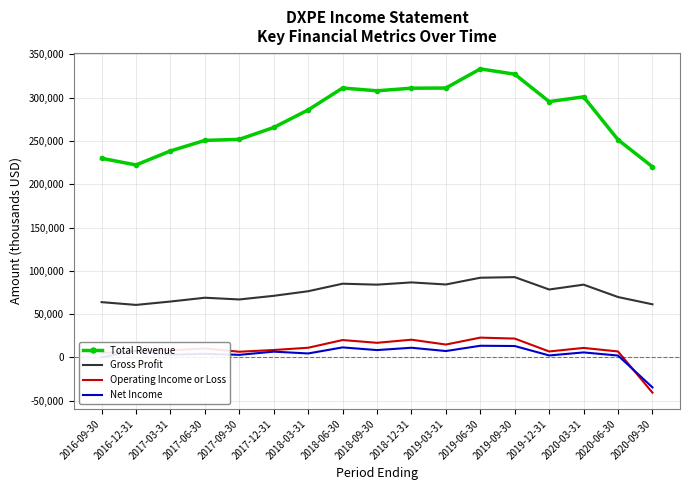

True or false: Net Income and Gross Profit cross at least once.

False